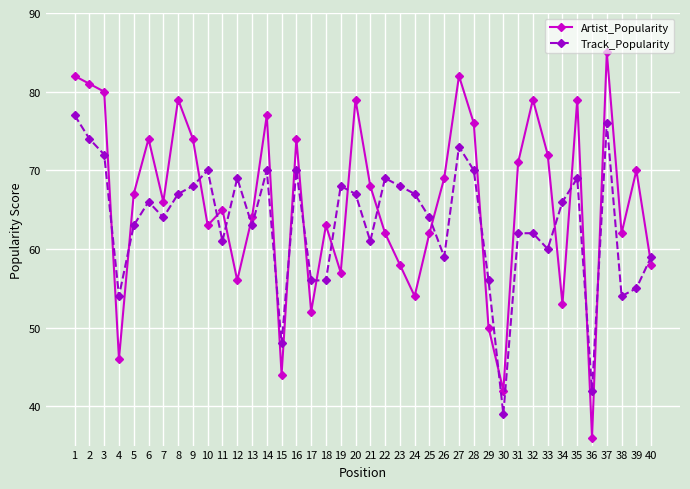

Between which two adjacent categories do Track_Popularity and Artist_Popularity first intersect?

3 and 4